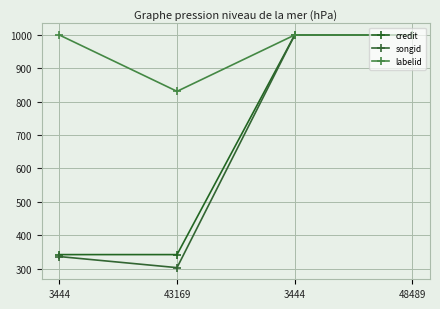

True or false: credit and songid cross at least once.

False